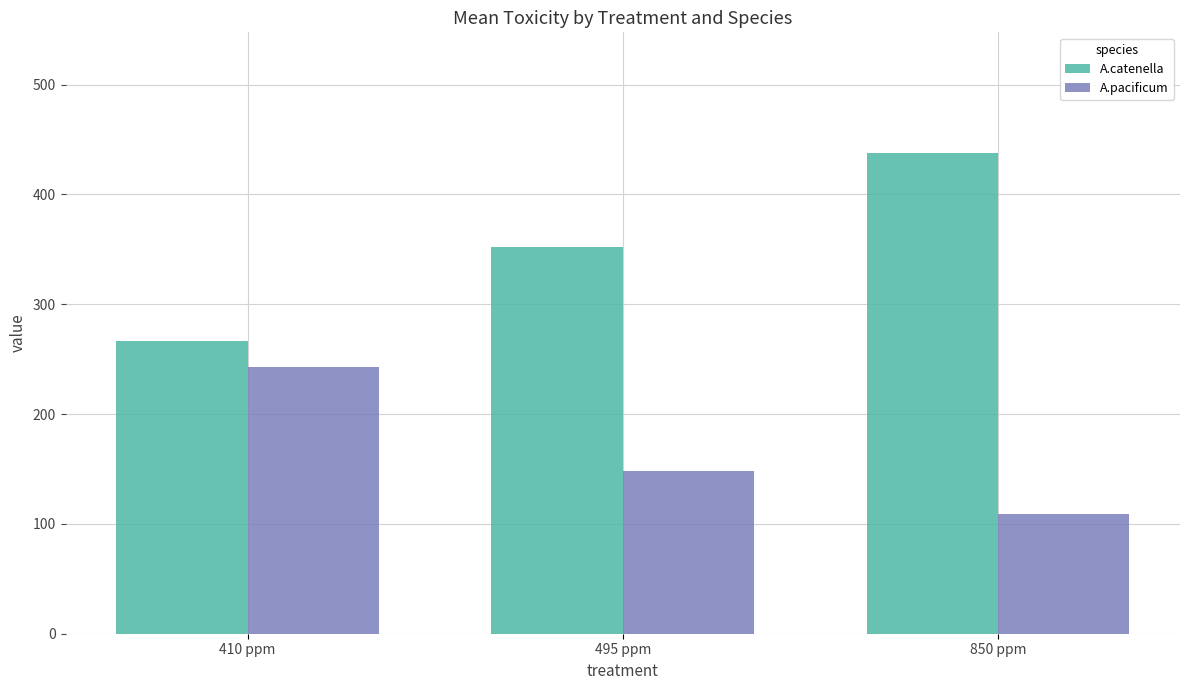

How many bars are there in total?

6